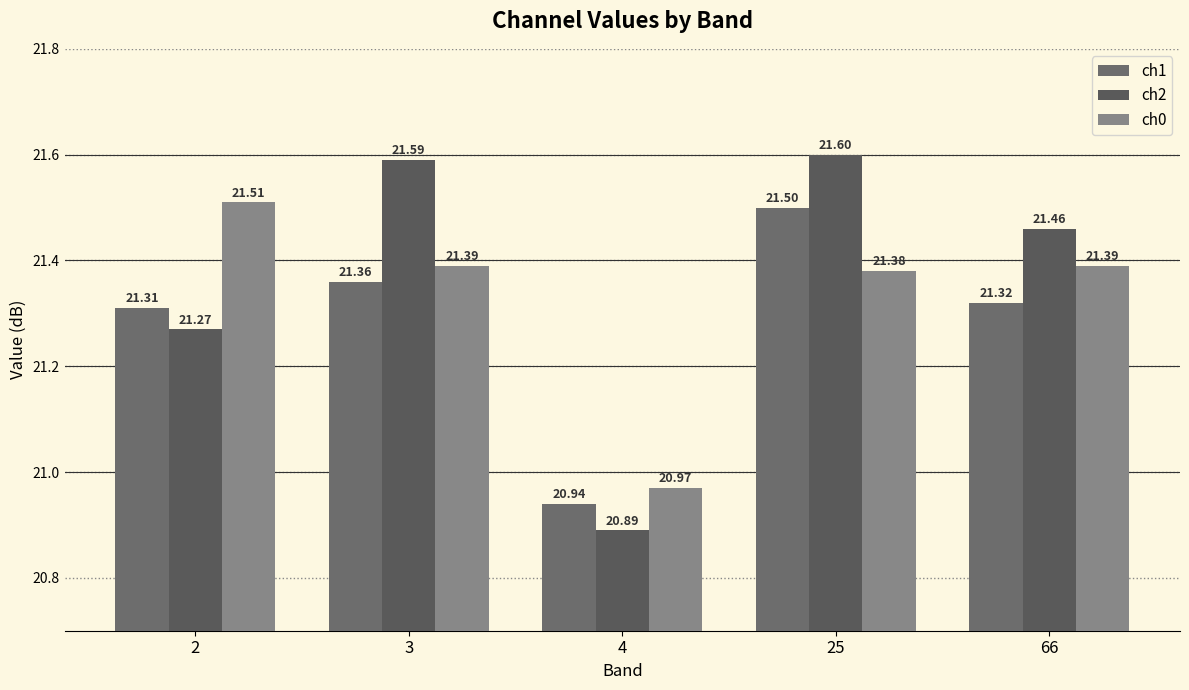

Where is ch0 nearest to the value 21?

4